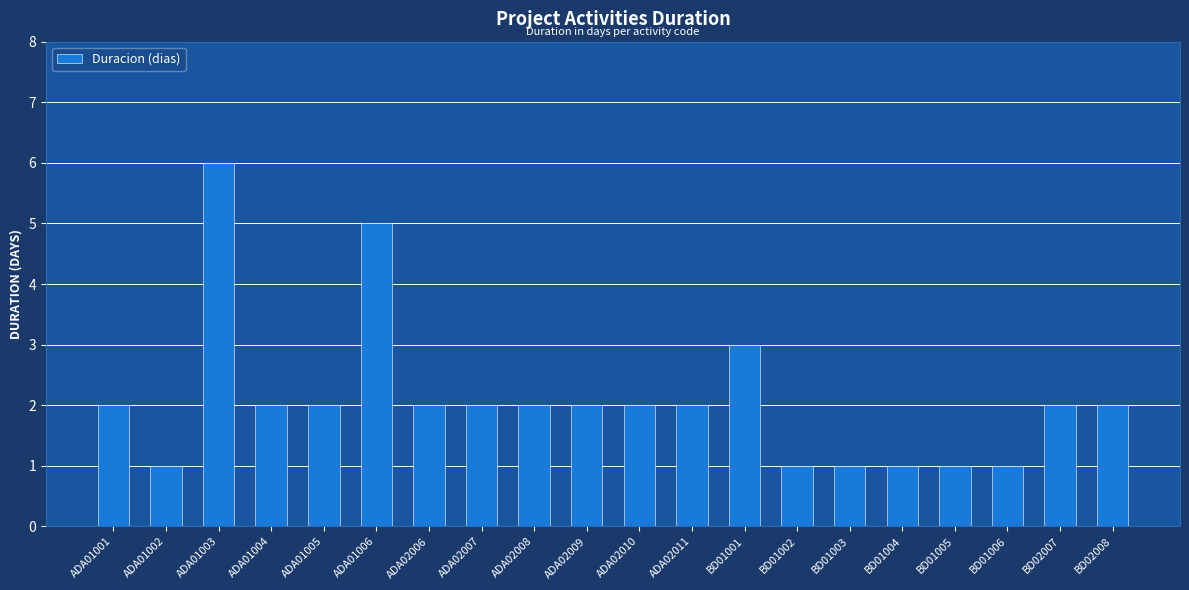

What is the minimum value shown in the chart?

1